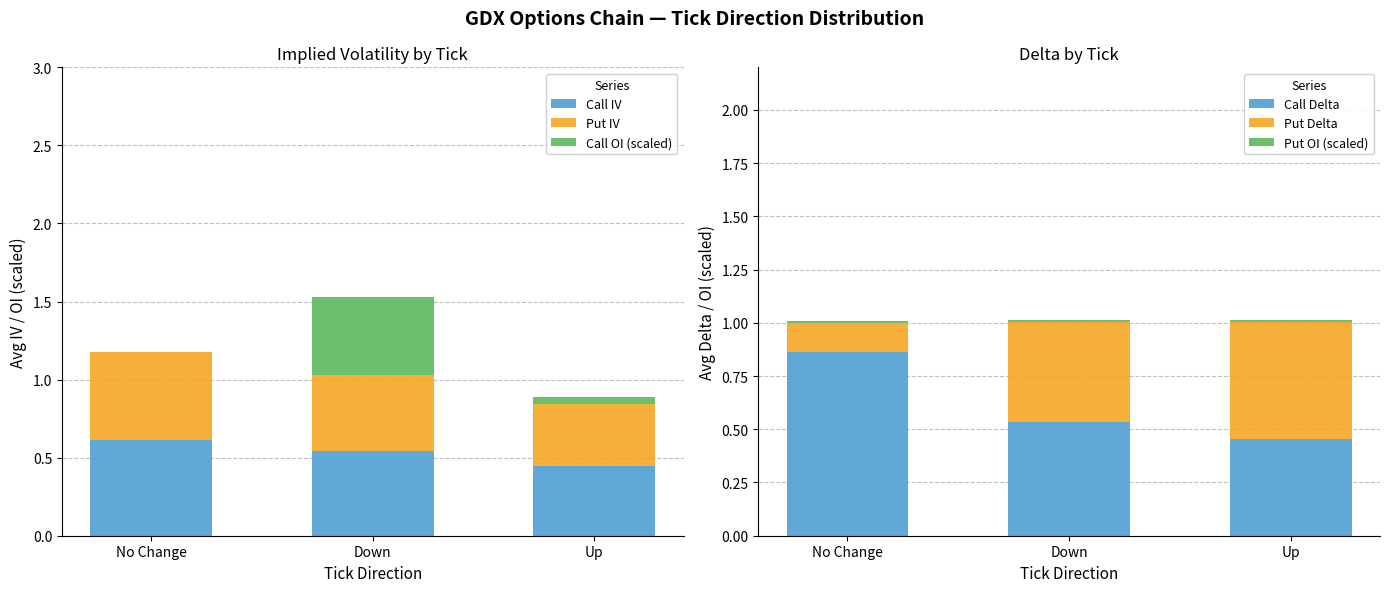

What is the approximate value of Call IV at No Change?

0.6